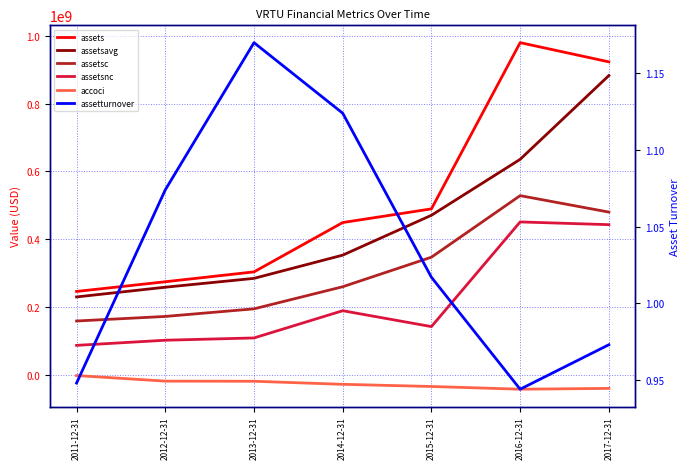

What is the minimum value shown in the chart?

-42139000.0